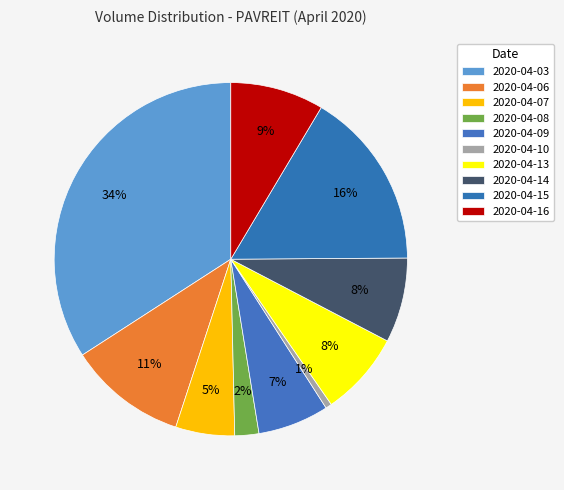

Is there a majority slice in this chart?

No